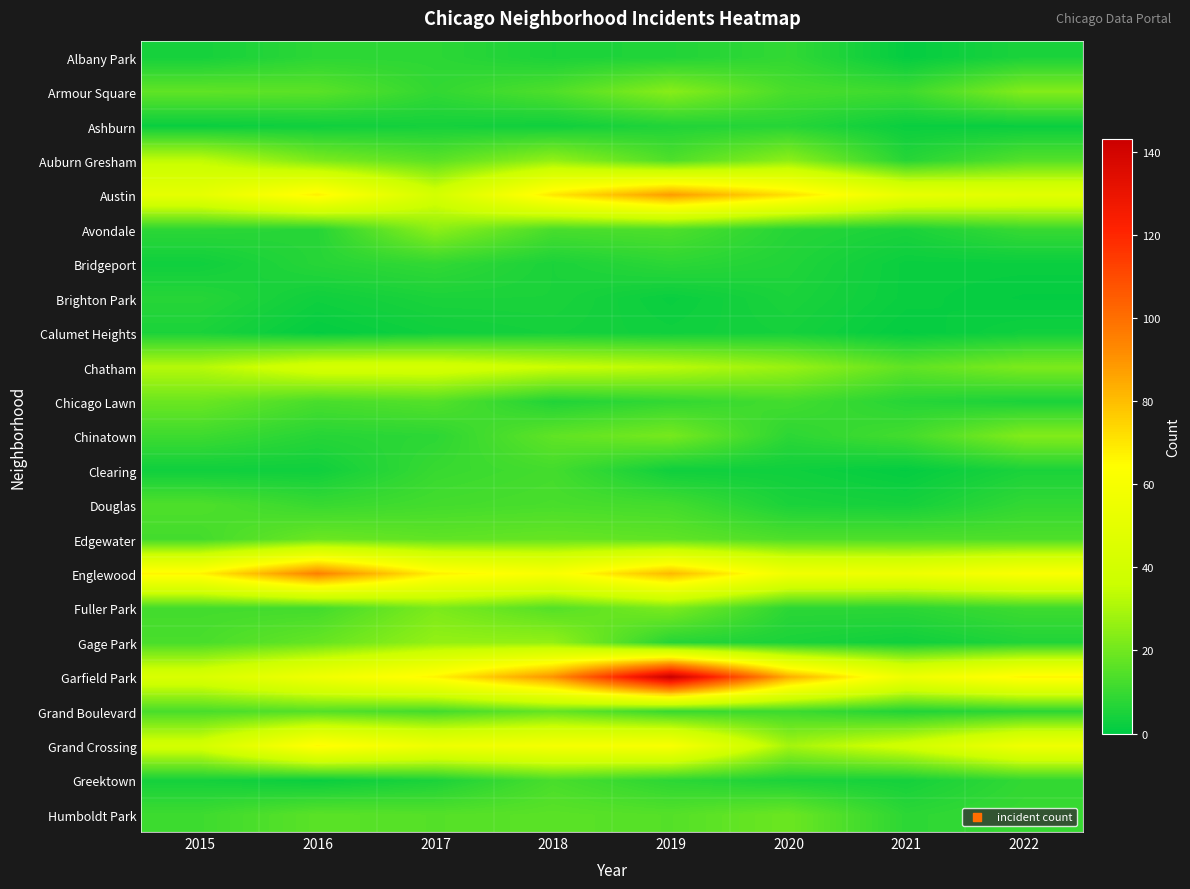

At which category does the chart reach its peak across all series?

2019